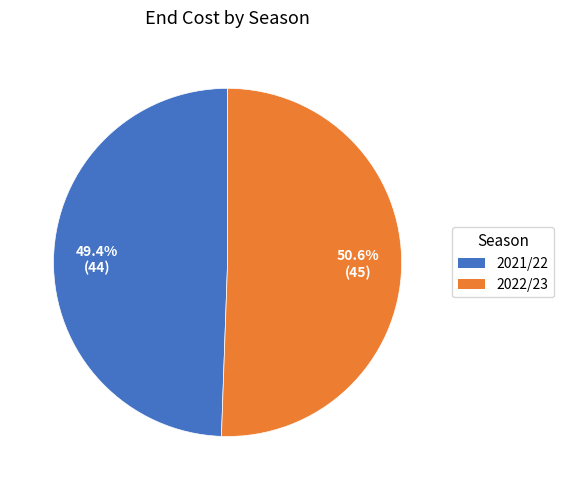

What percentage do 2021/22 and 2022/23 together represent?

100.0%